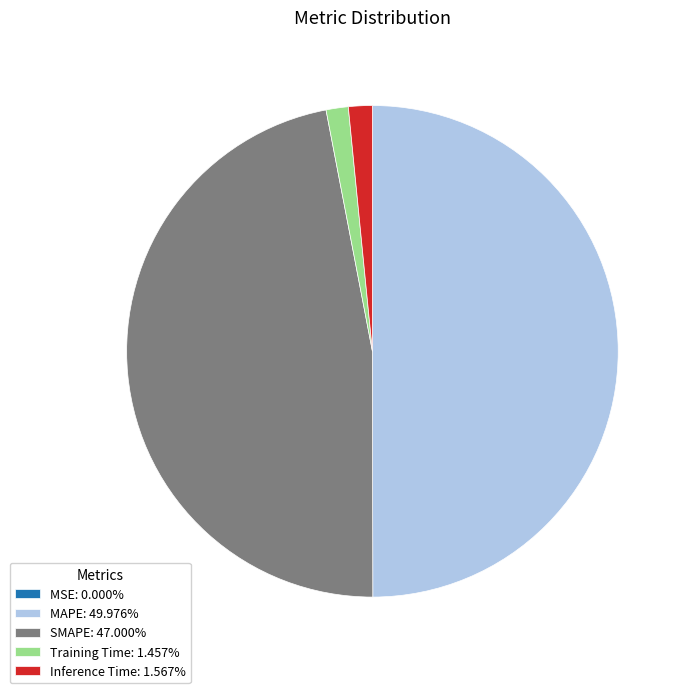

Does Inference Time: 1.567% represent more than half of the total?

No